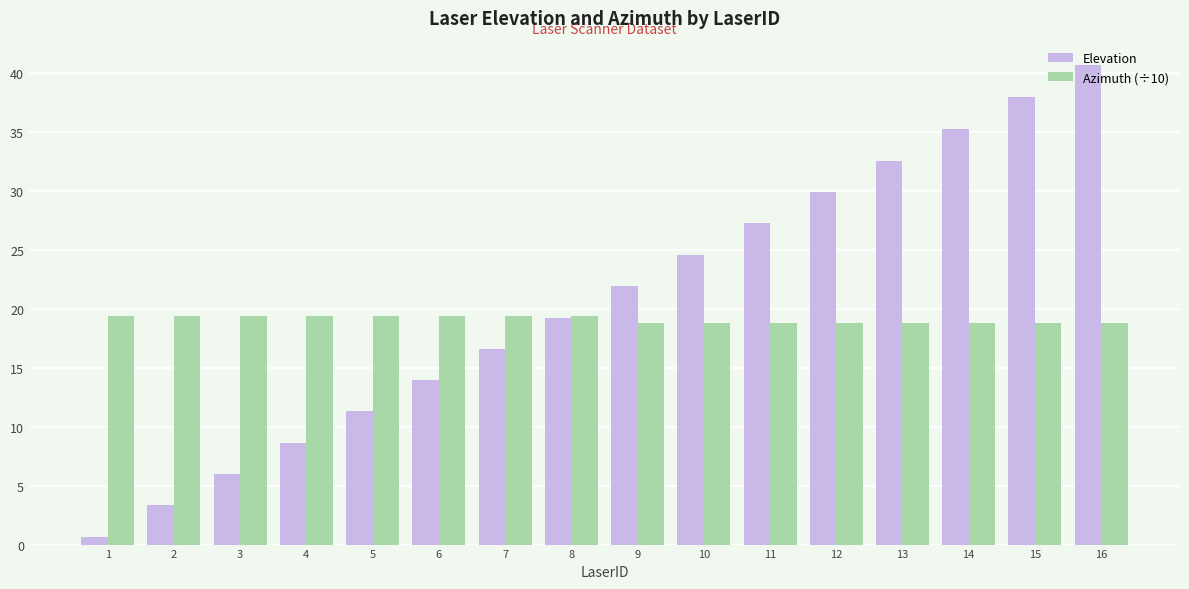

Count the Azimuth (÷10) values in the range 18 to 19.

8